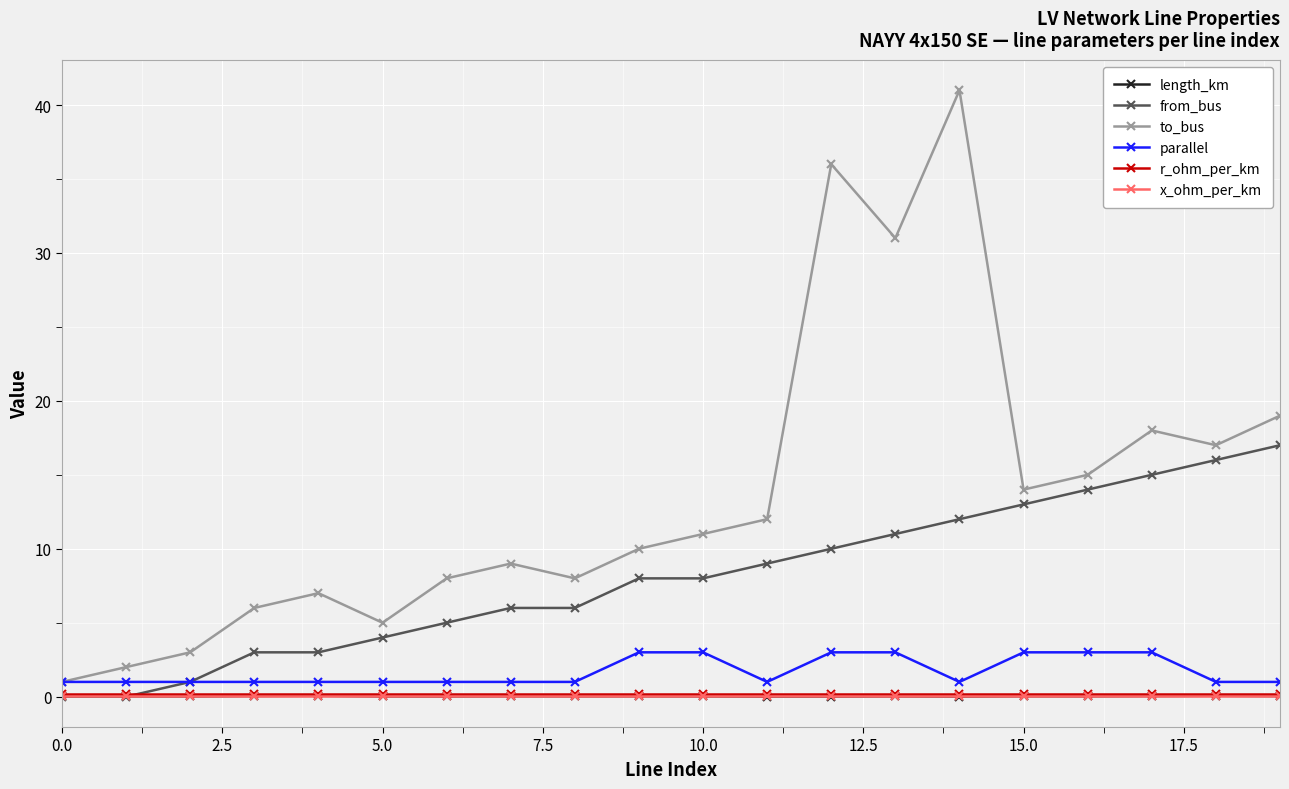

Does the chart display data point markers on the line(s)?

Yes